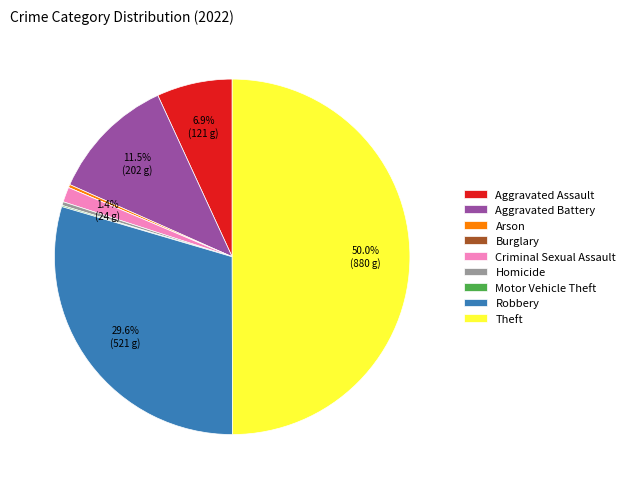

Does Arson account for over 50% of the chart?

No